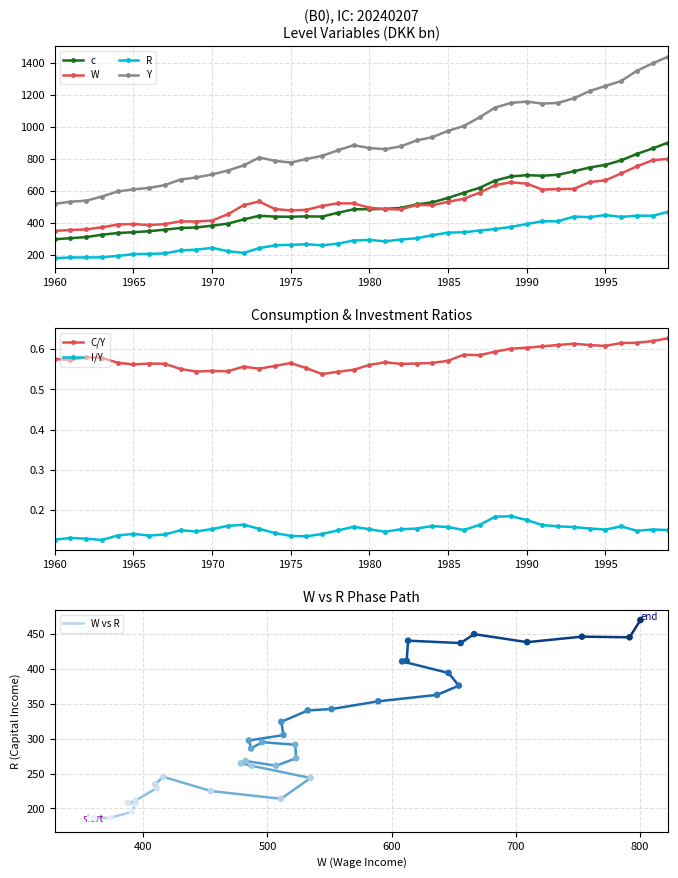

Which series reaches the minimum Y coordinate?

I/Y